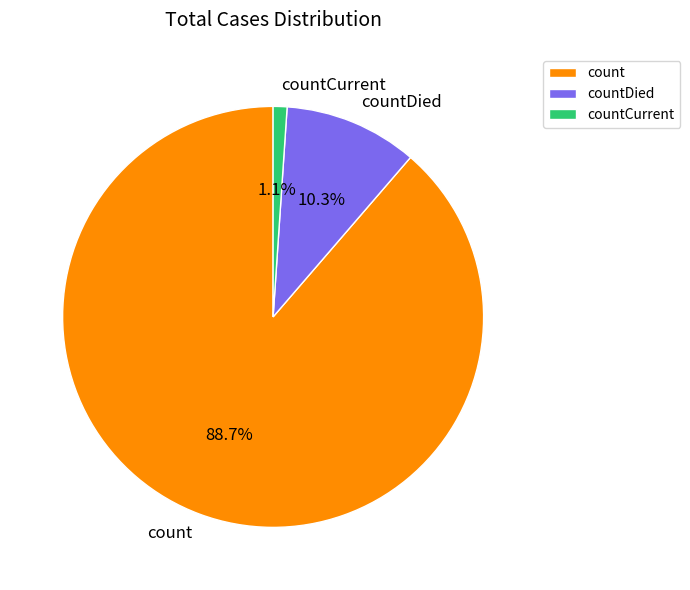

Does count represent more than half of the total?

Yes